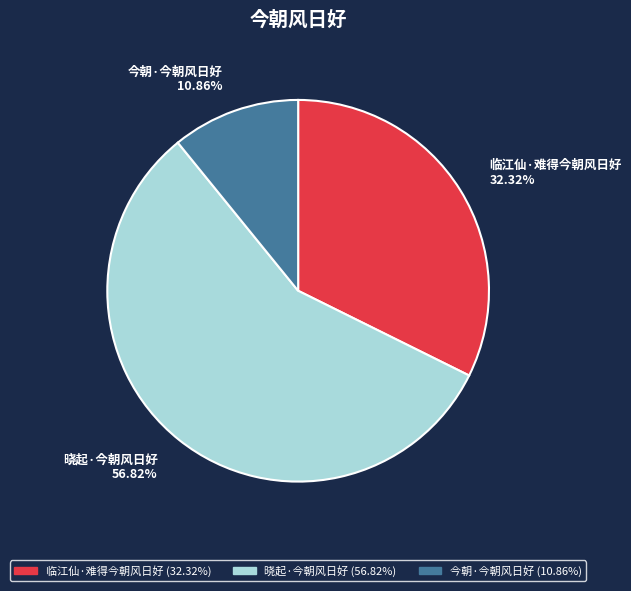

Is there any slice that represents more than half of the pie?

Yes